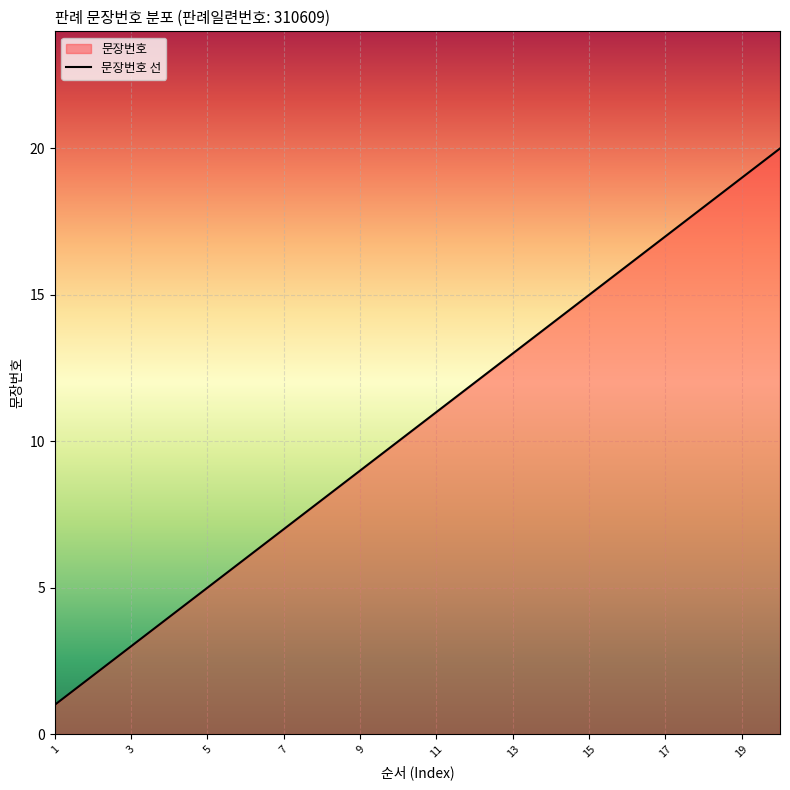

At which label does the data first exceed 11?

12